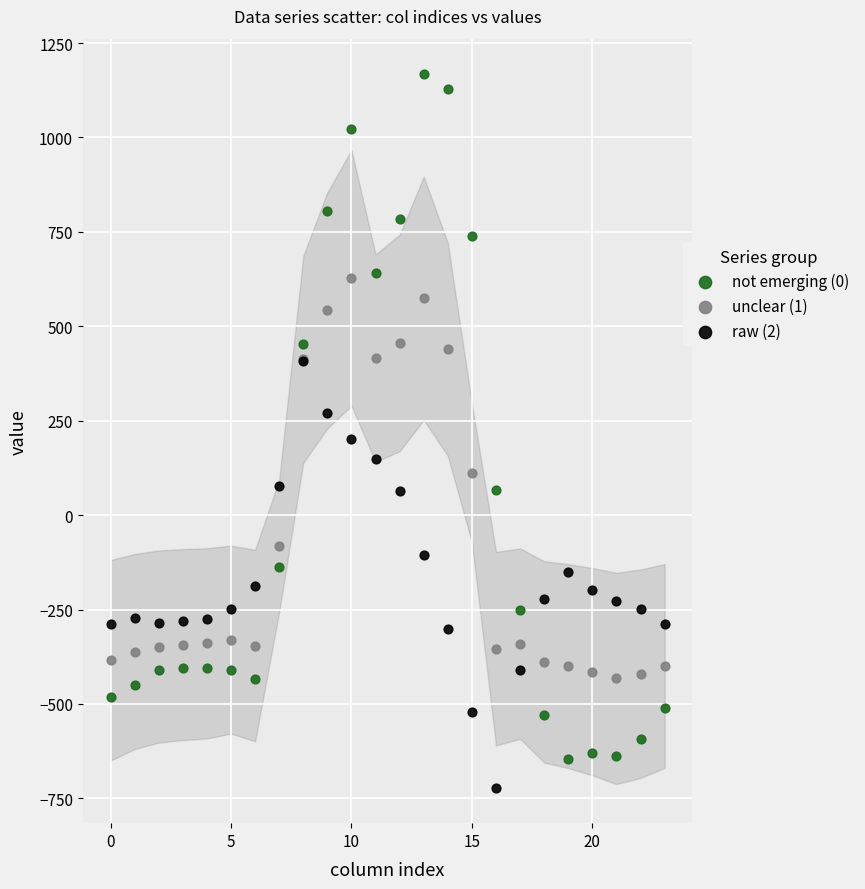

What are all the series names shown in the legend?

not emerging (0), unclear (1), raw (2)